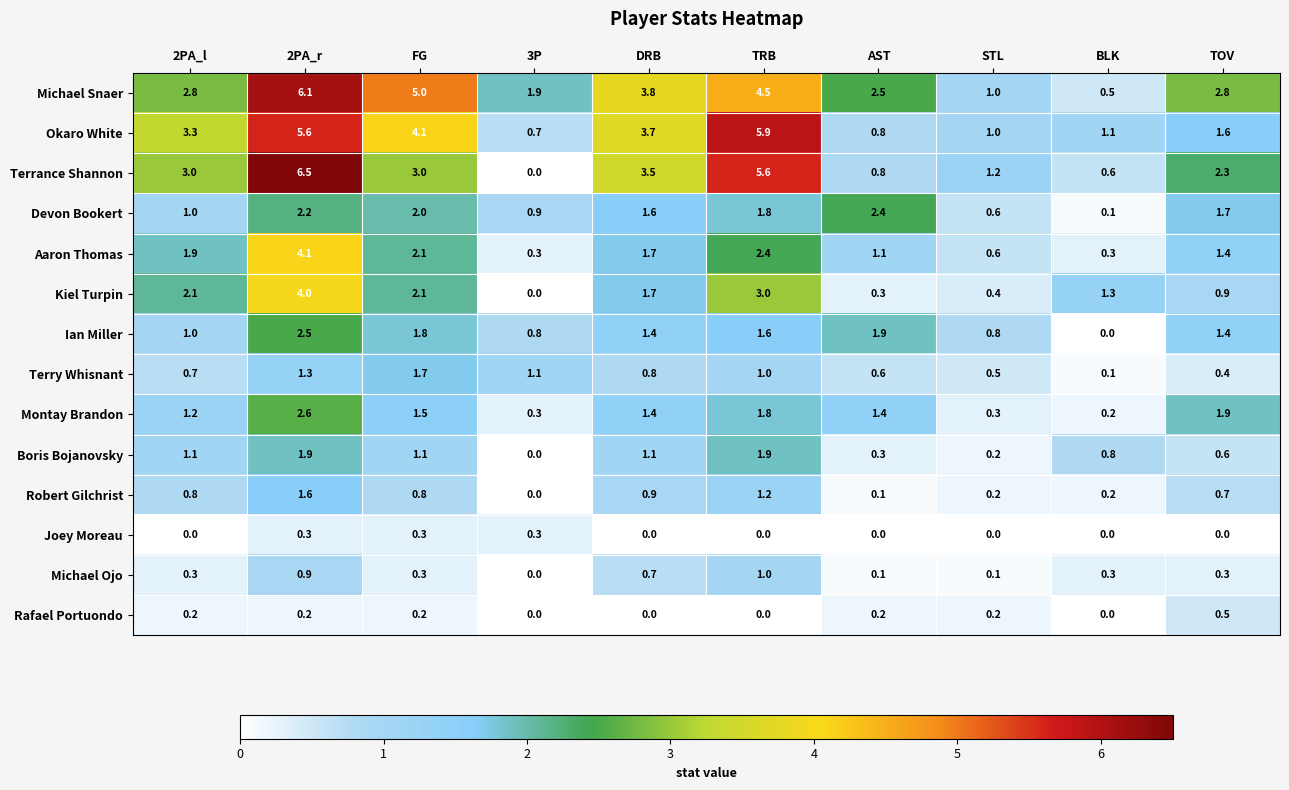

What is the difference between the maximum and minimum values in the Boris Bojanovsky series?

1.9